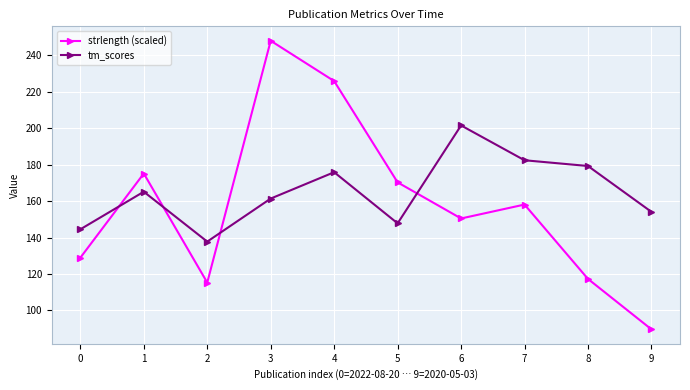

Reading left to right, list all the values displayed in this chart.

strlength (scaled): 0=128.9	1=175.1	2=115.3	3=248.0	4=225.9	5=170.3	6=150.5	7=158.1	8=117.3	9=89.6
tm_scores: 0=144.5	1=165.1	2=137.8	3=161.4	4=175.9	5=147.8	6=201.5	7=182.4	8=179.3	9=154.1